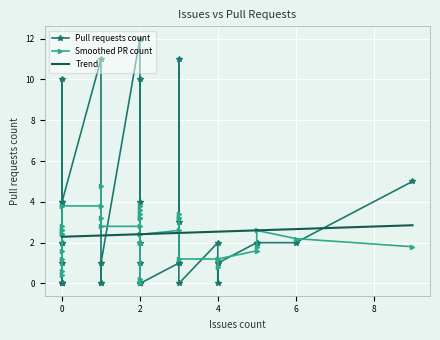

List the series in order of their peak value, lowest first.

Trend, Smoothed PR count, Pull requests count